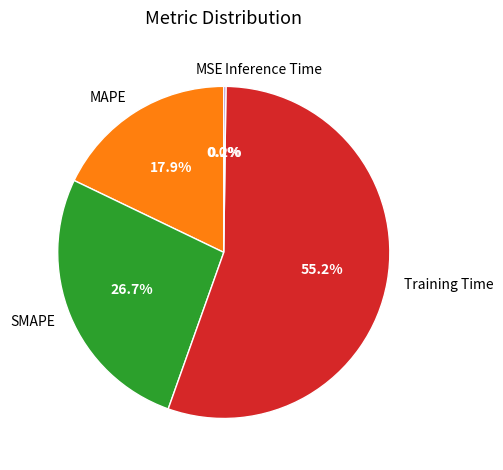

Does SMAPE represent more than half of the total?

No